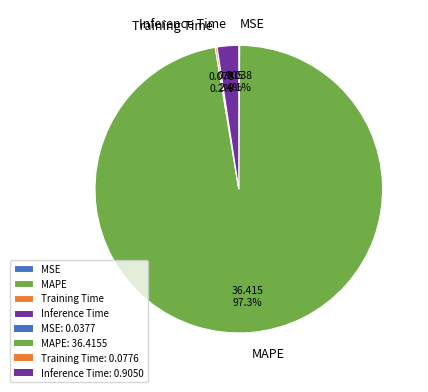

Which has a higher value, MAPE or Inference Time?

MAPE